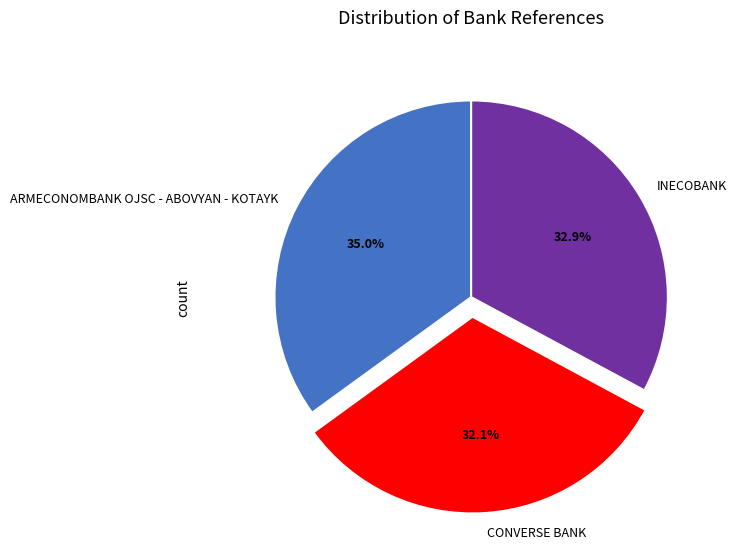

Which category has the smallest portion of the pie?

CONVERSE BANK